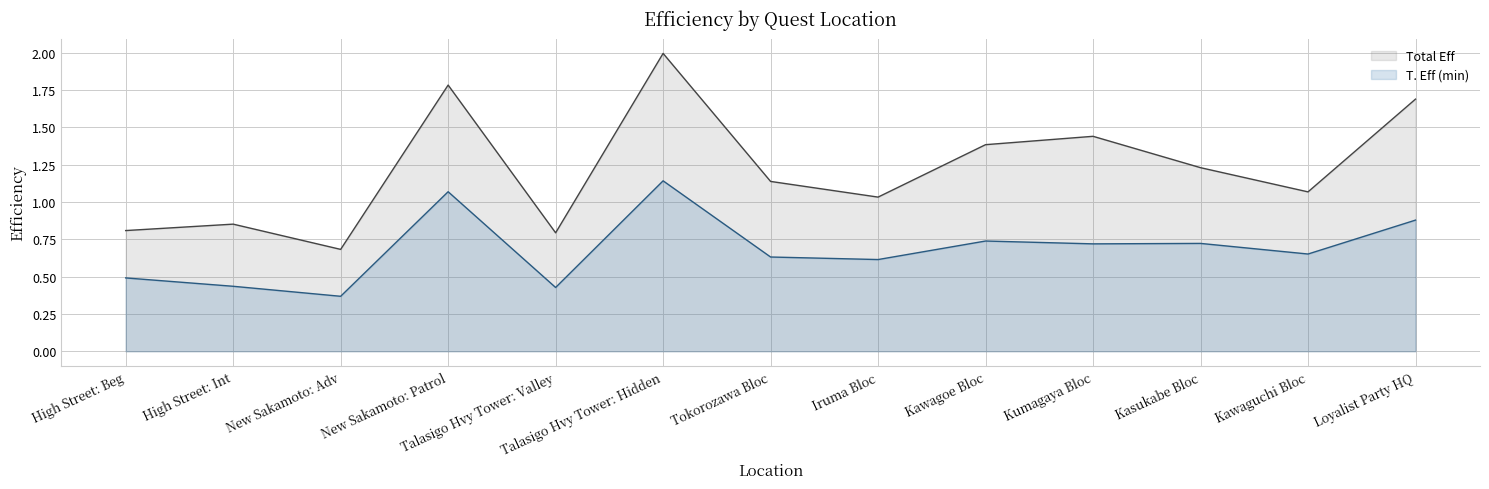

At which category is the sum across all series the highest?

Talasigo Hvy Tower: Hidden